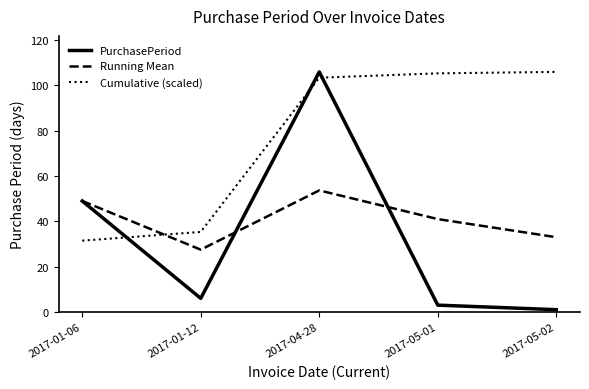

The PurchasePeriod series shows 6.0 at 2017-01-12. True or false?

True